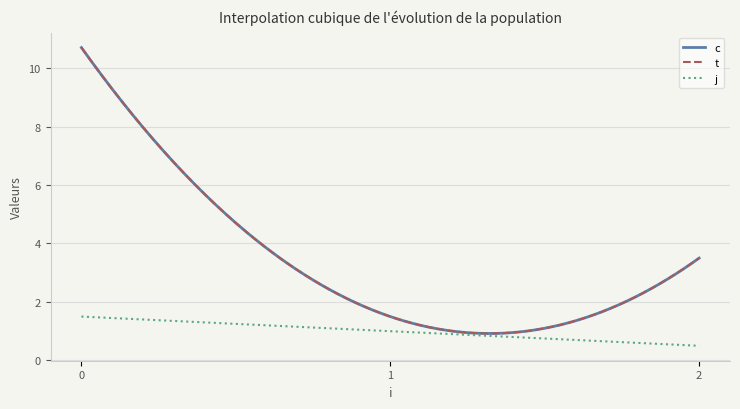

Does the chart have visible grid lines?

Yes